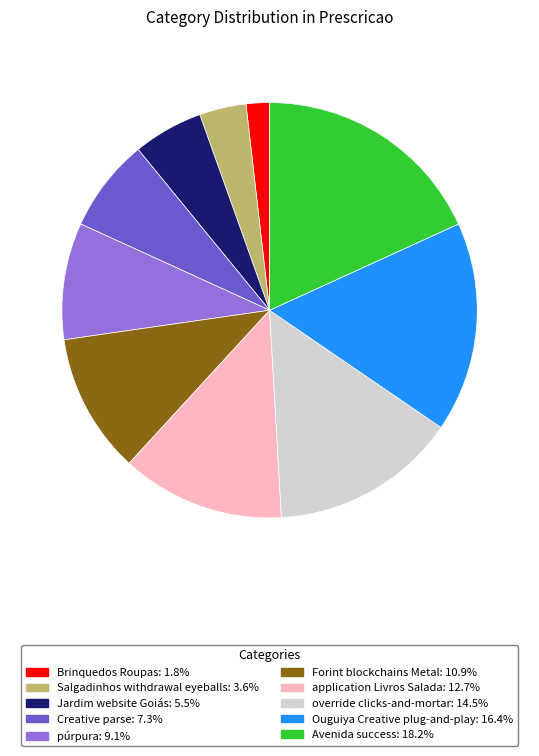

Do Brinquedos Roupas: 1.8% and Jardim website Goiás: 5.5% together represent more than half of the pie?

No